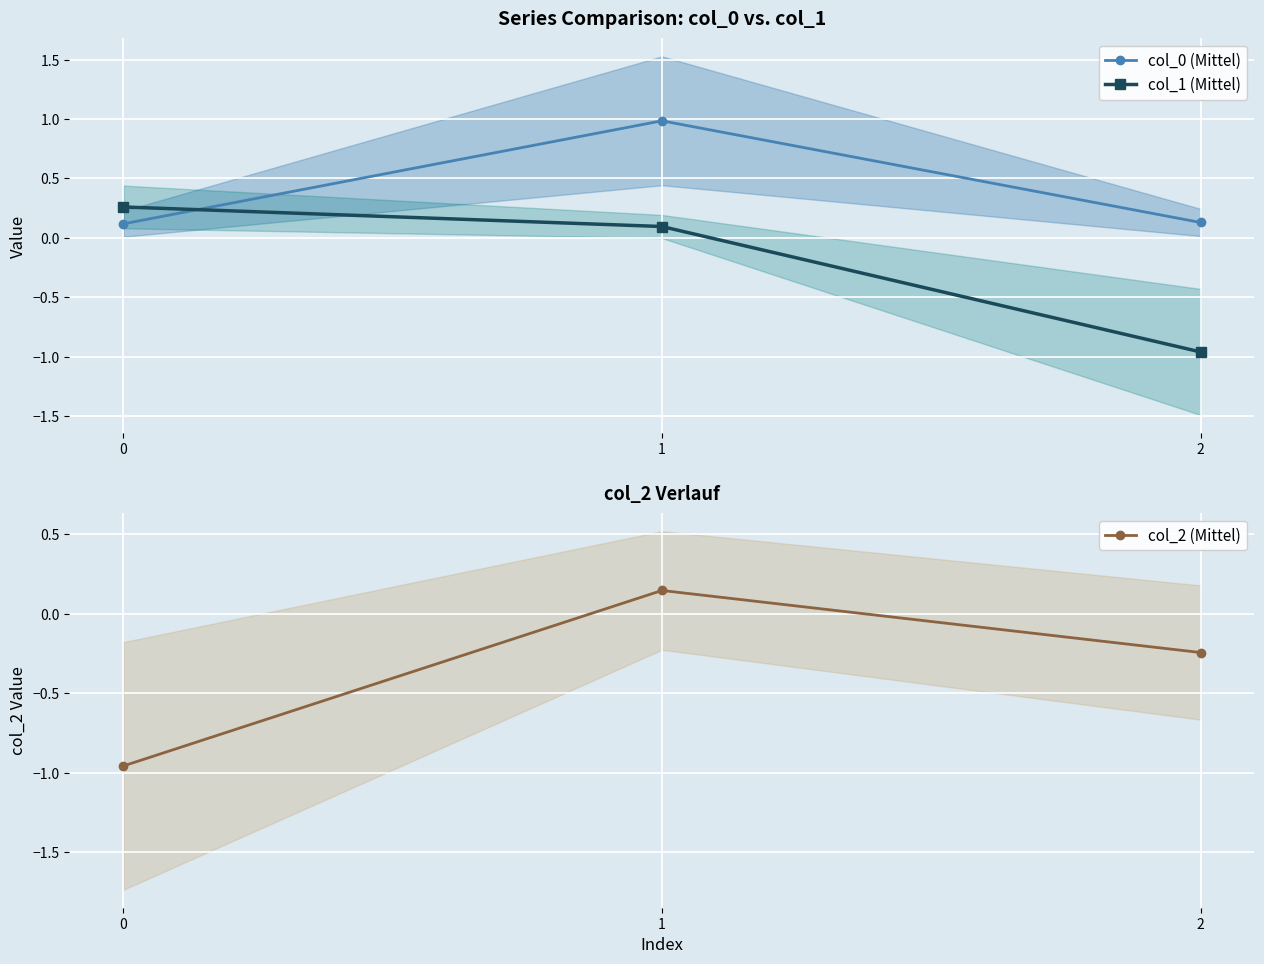

At which category is the sum across all series the highest?

1